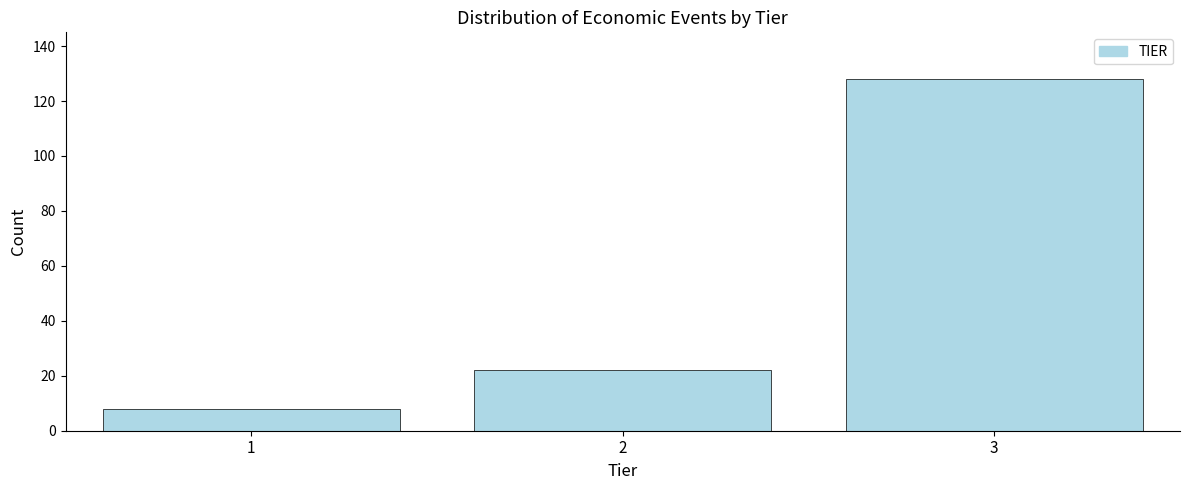

Reading left to right, transcribe all the data shown in this chart.

8	22	128